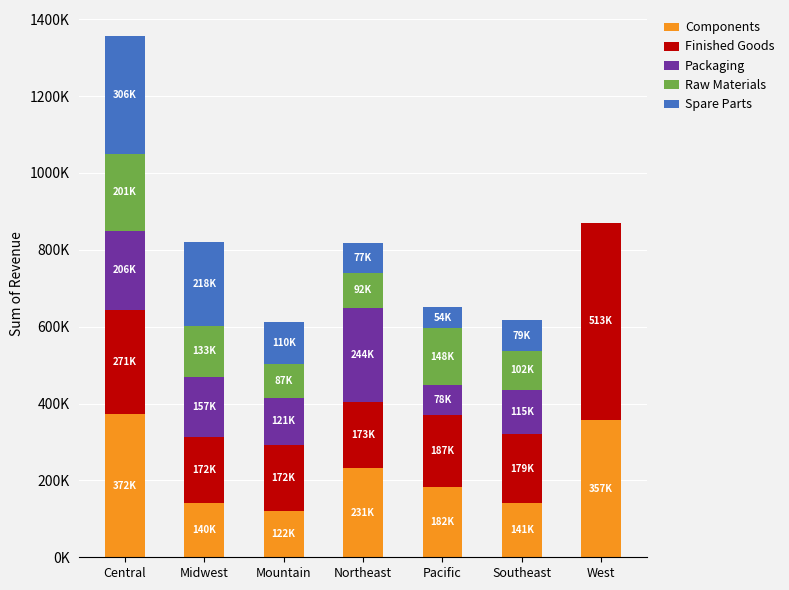

True or false: Spare Parts has a value of 110151.6 at Mountain.

True